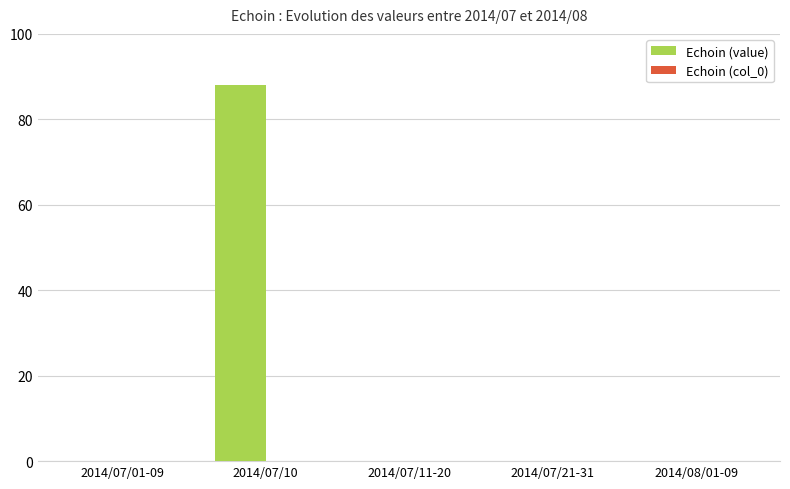

Between 2014/07/01-09 and 2014/07/10, which is larger?

2014/07/10